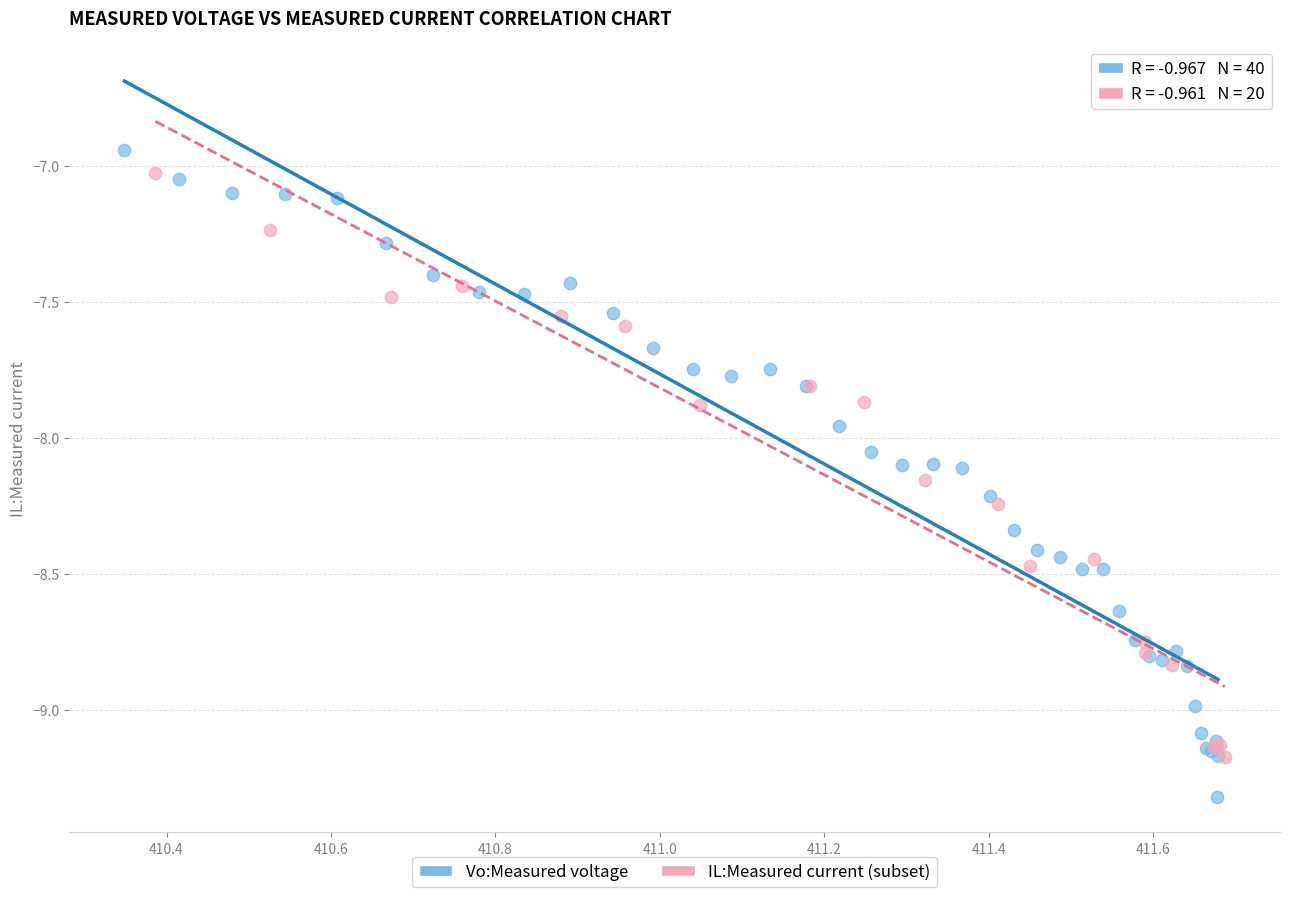

Which series has the largest Y range (max minus min)?

Vo:Measured voltage